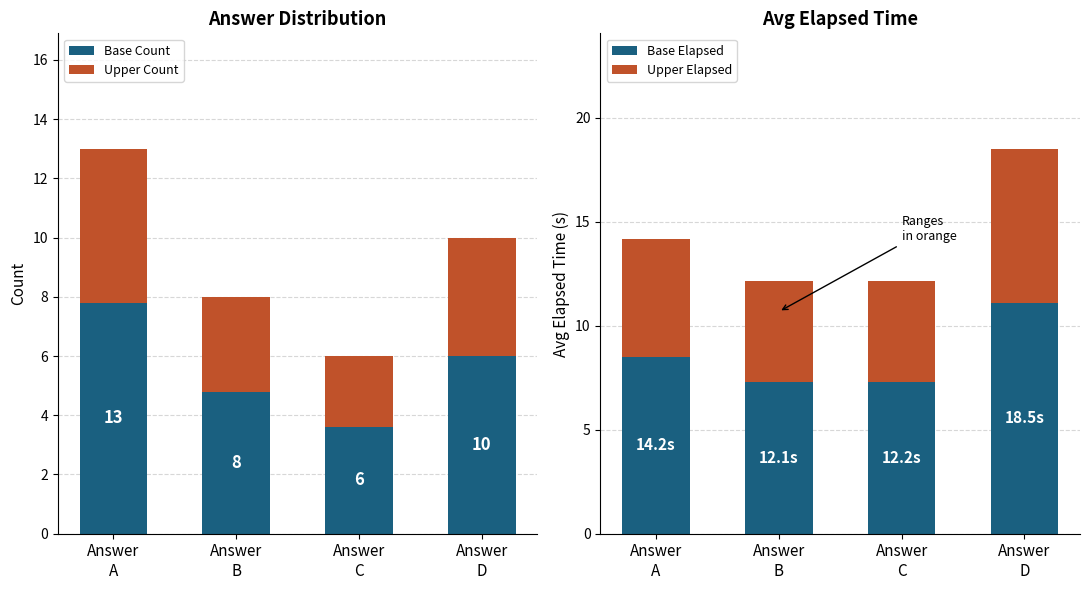

How many data points does each series have?

4